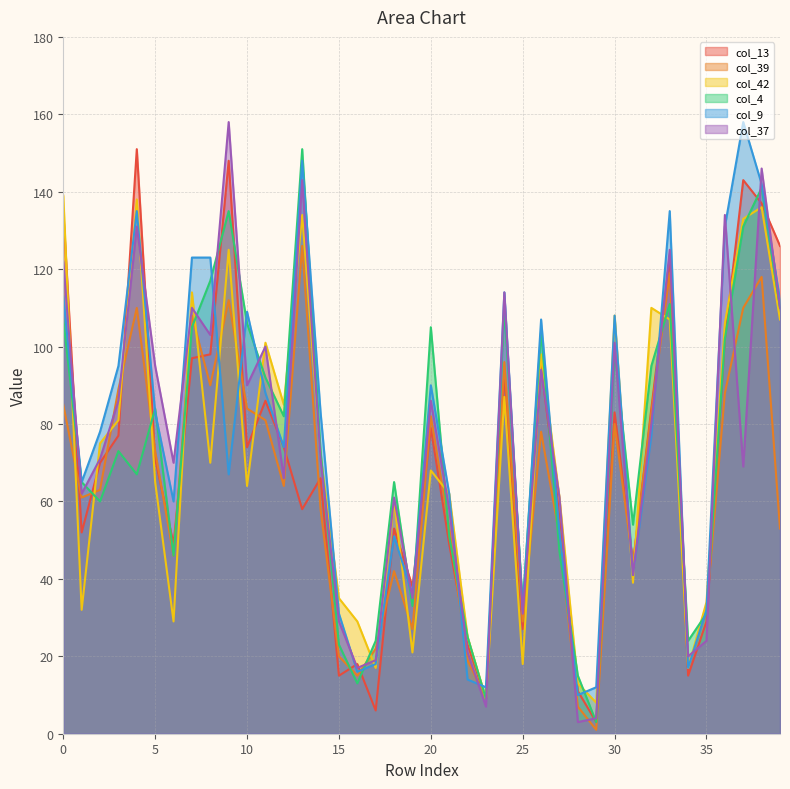

The value of col_13 at 27 is 57. True or false?

True